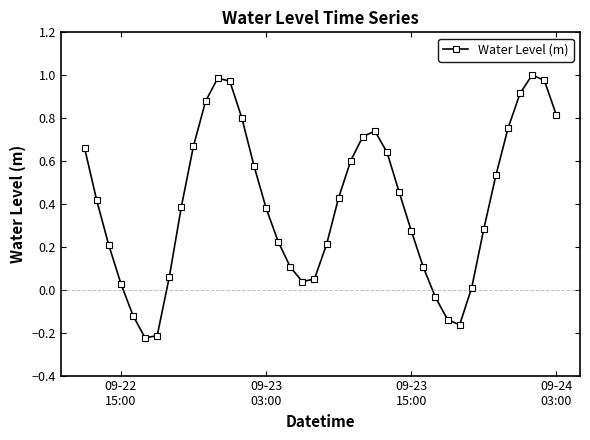

What is the difference between the maximum and minimum values?

1.2